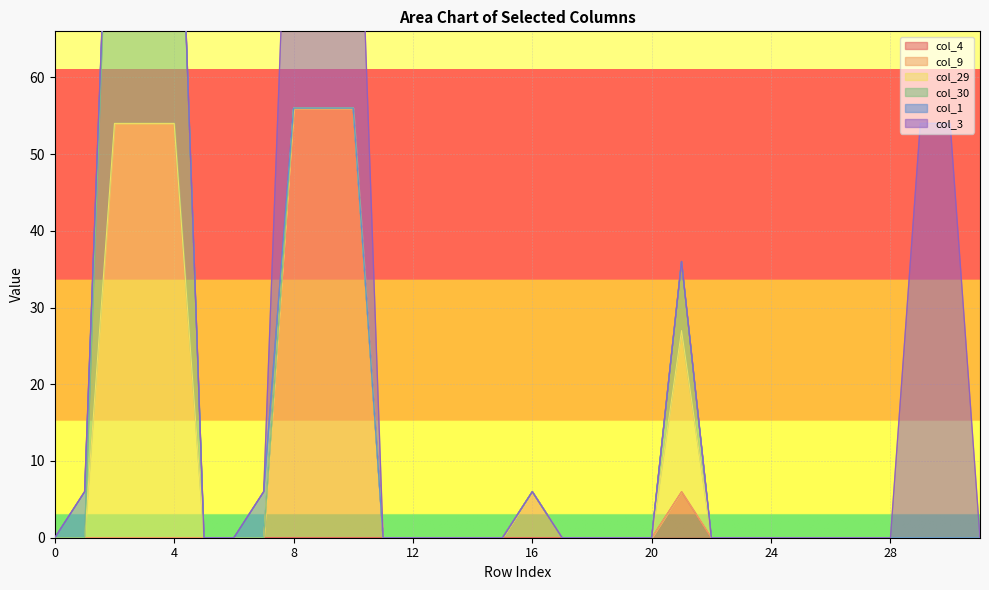

How many interior local peaks does the col_9 series have?

1